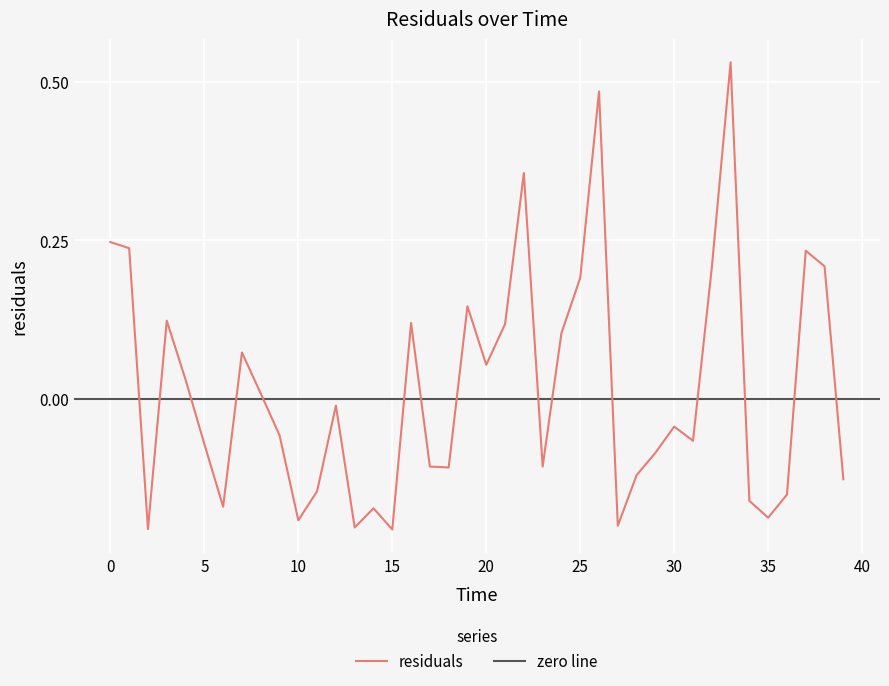

How many categories are shown in the chart?

40